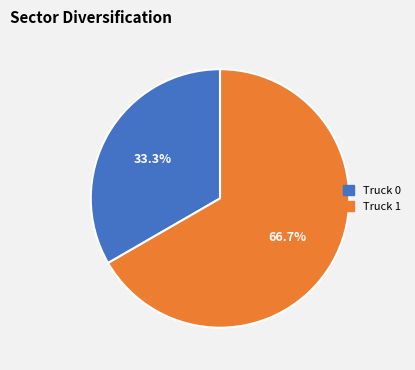

Which has a higher value, Truck 0 or Truck 1?

Truck 1